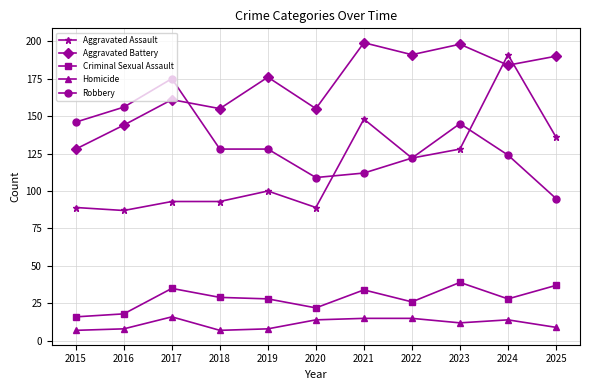

What is the difference between the maximum and minimum values in the Criminal Sexual Assault series?

23